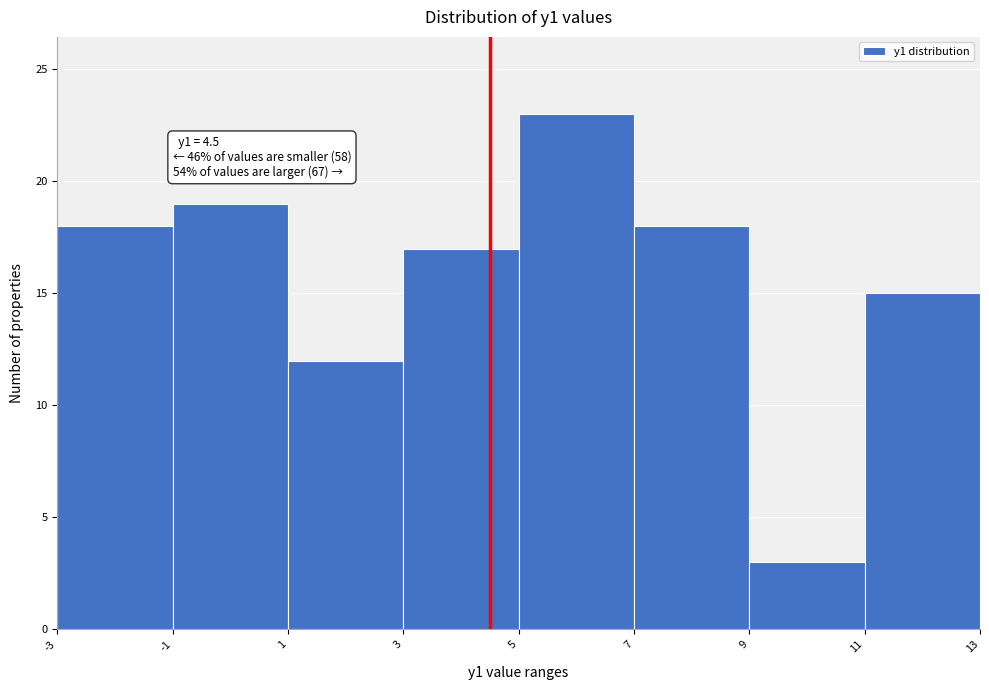

Which range on the x-axis has the tallest bar?

5 to 7